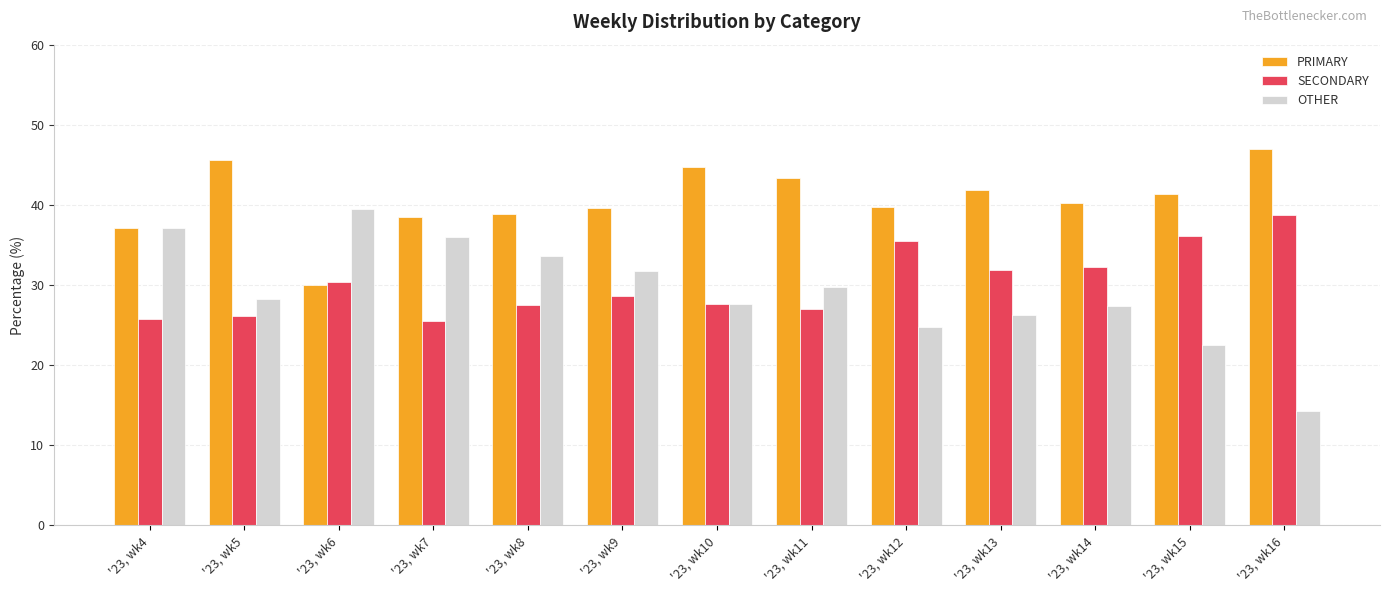

What is the difference between the maximum and second lowest values in the SECONDARY series?

13.1